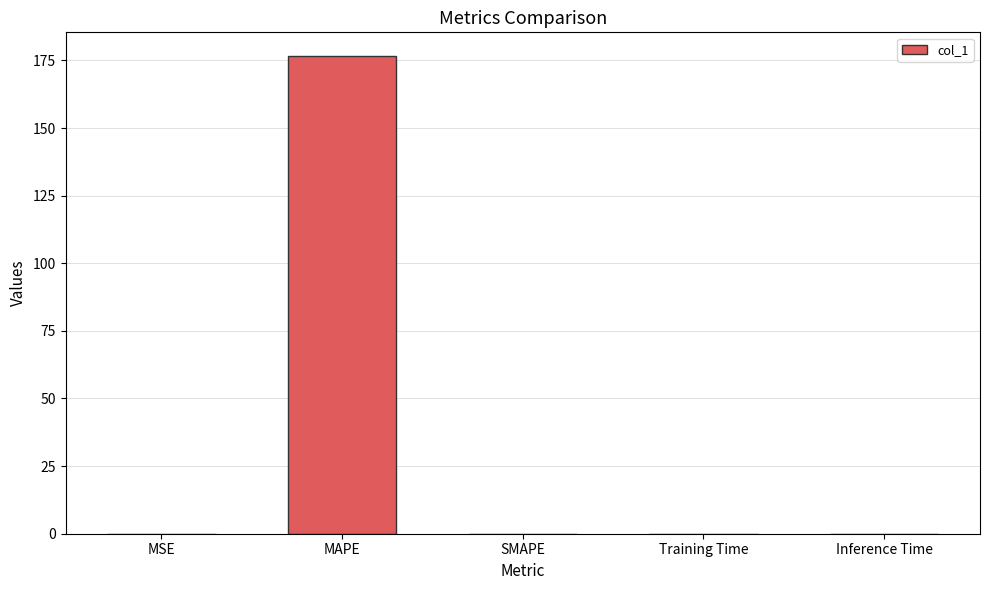

Which category has the highest value across all series?

MAPE